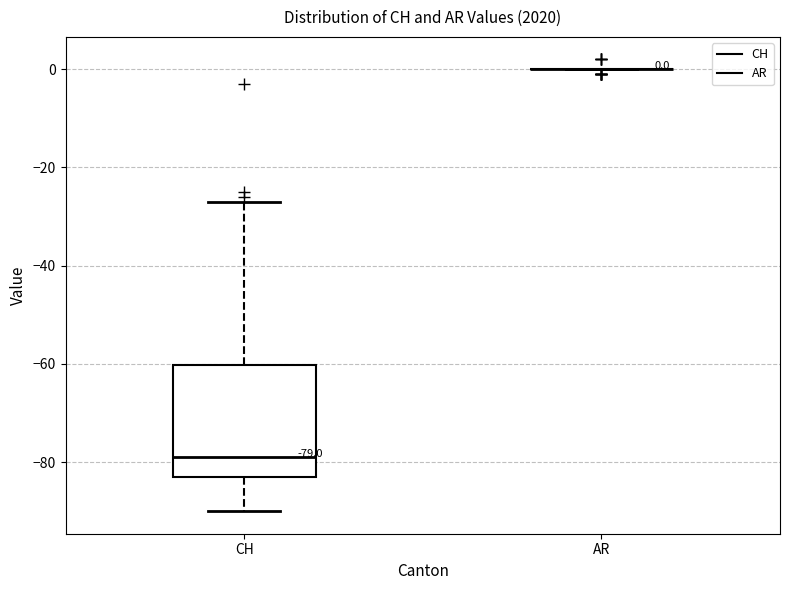

Which box is the tallest, from its lower edge to its upper edge?

CH